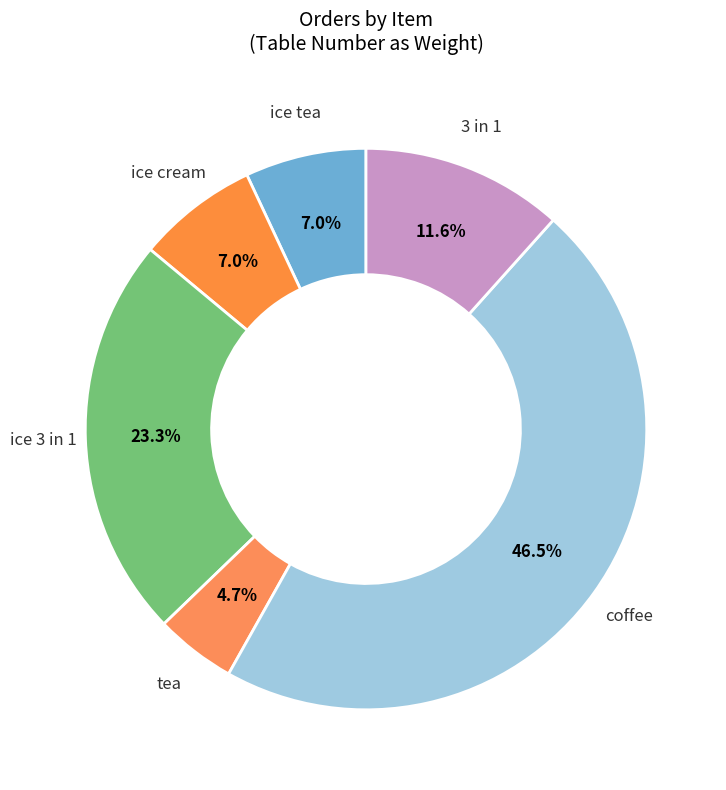

Does ice tea represent more than half of the total?

No